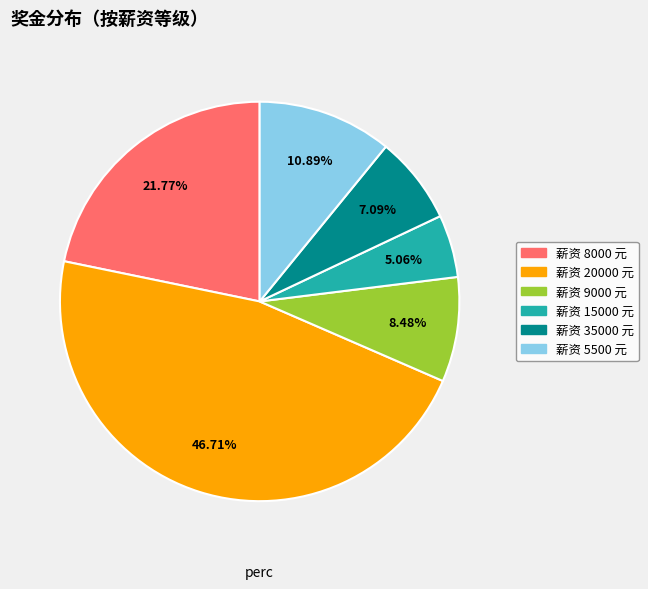

To the nearest percent, what is the average slice percentage?

17%